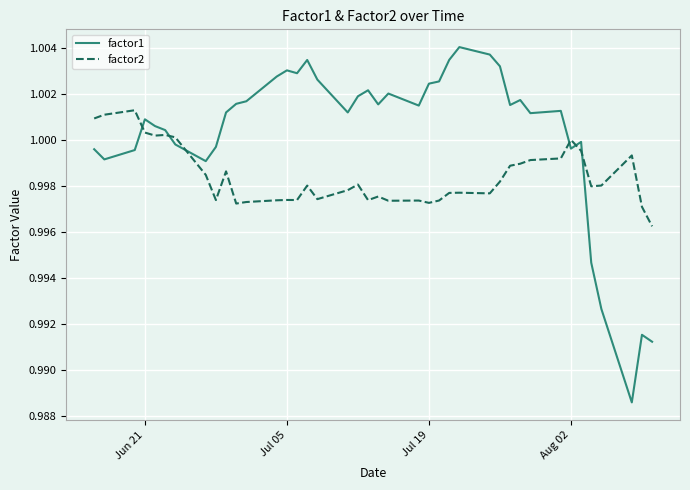

List the series in order of their overall mean, highest first.

factor1, factor2